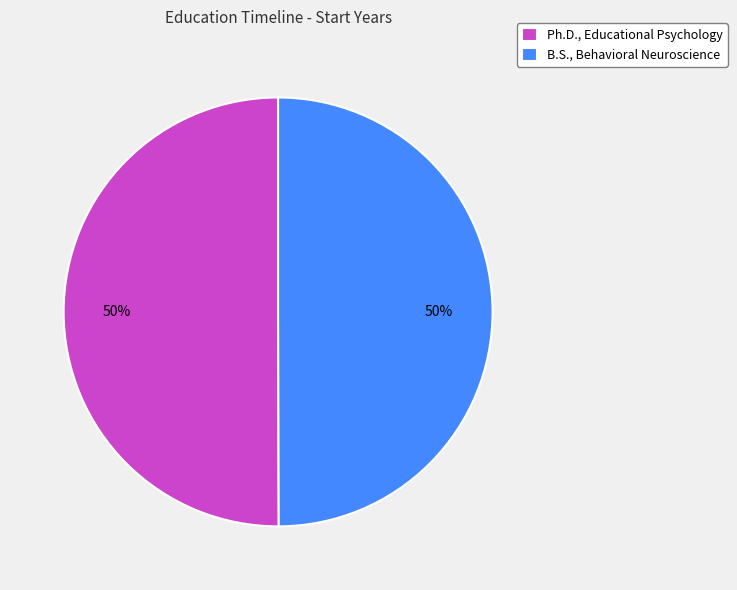

To the nearest percent, what is the combined percentage of B.S., Behavioral Neuroscience and Ph.D., Educational Psychology?

100%